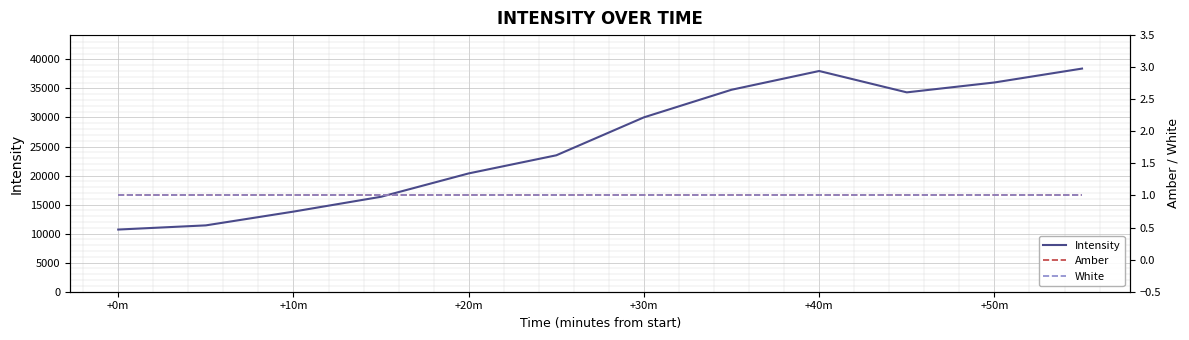

At which category does Intensity reach its first local peak?

+40m